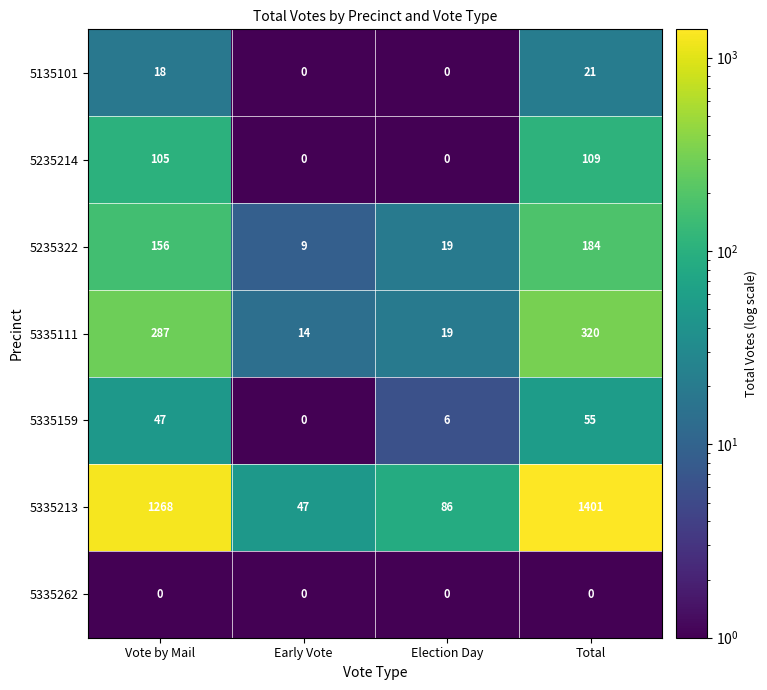

List the series in order of their peak value, lowest first.

5335262, 5135101, 5335159, 5235214, 5235322, 5335111, 5335213